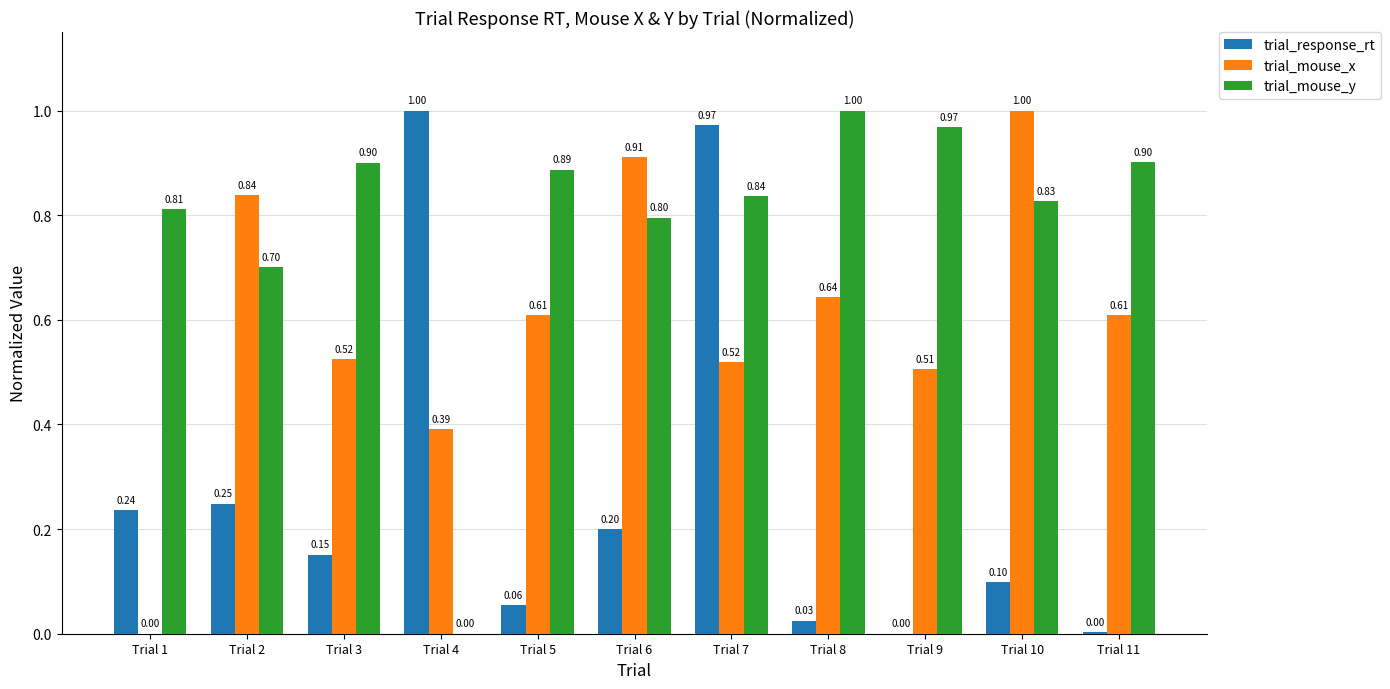

At which category is the sum across all series the highest?

Trial 7